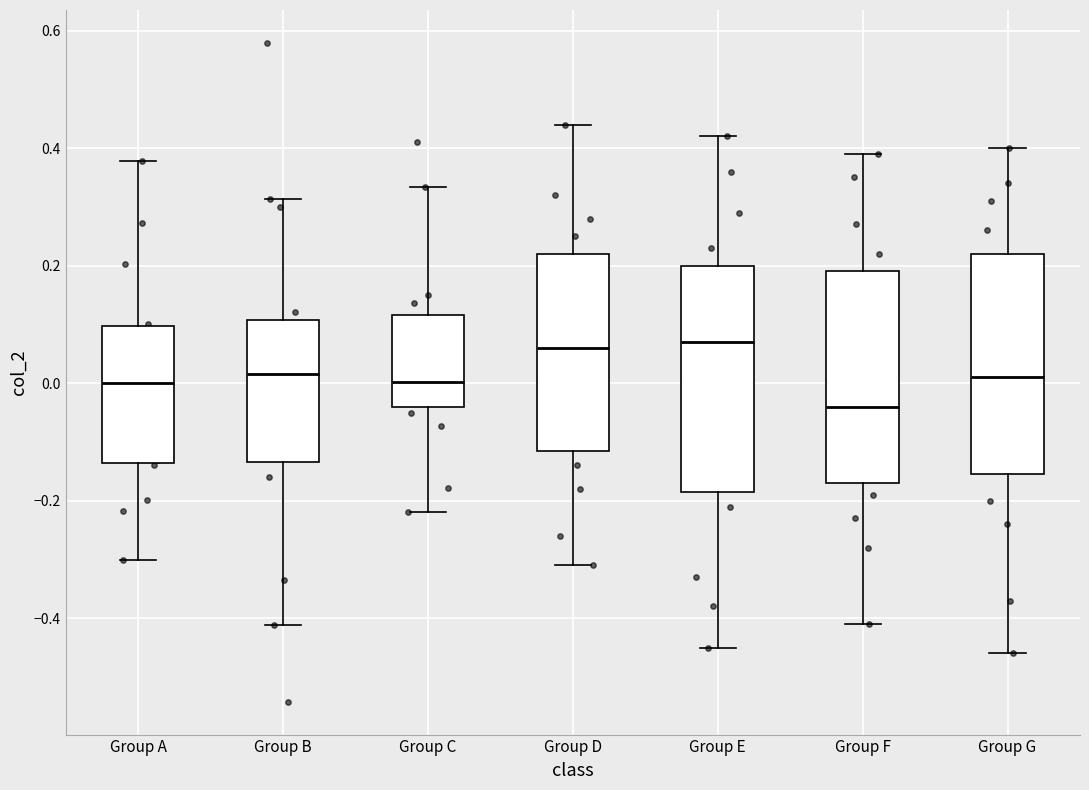

Reading left to right, transcribe this box plot: for each box, give where its median line is, the range the box spans, and where its two whiskers end, as read against the y-axis. The values are not printed on the chart, so give them approximately, as read against the axis.

Group A: median 0.00, box -0.14 to 0.10, whiskers -0.30 to 0.38
Group B: median 0.02, box -0.14 to 0.10, whiskers -0.42 to 0.32
Group C: median 0.00, box -0.04 to 0.12, whiskers -0.22 to 0.34
Group D: median 0.06, box -0.12 to 0.22, whiskers -0.30 to 0.44
Group E: median 0.08, box -0.18 to 0.20, whiskers -0.44 to 0.42
Group F: median -0.04, box -0.16 to 0.20, whiskers -0.40 to 0.40
Group G: median 0.02, box -0.16 to 0.22, whiskers -0.46 to 0.40